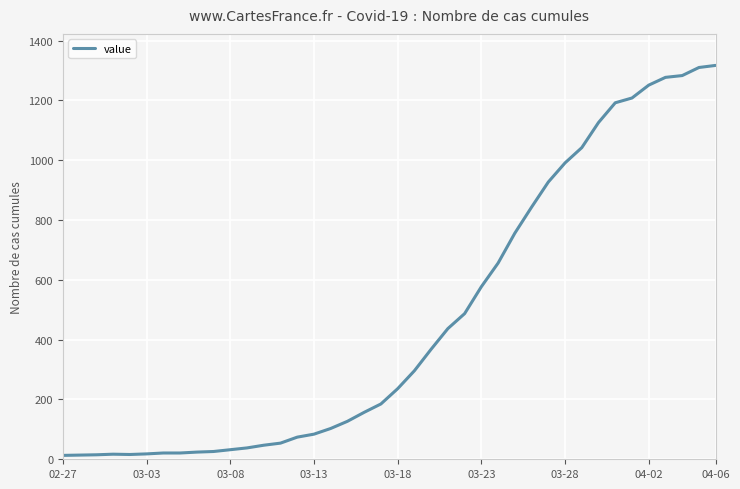

What is the maximum value shown in the chart?

1317